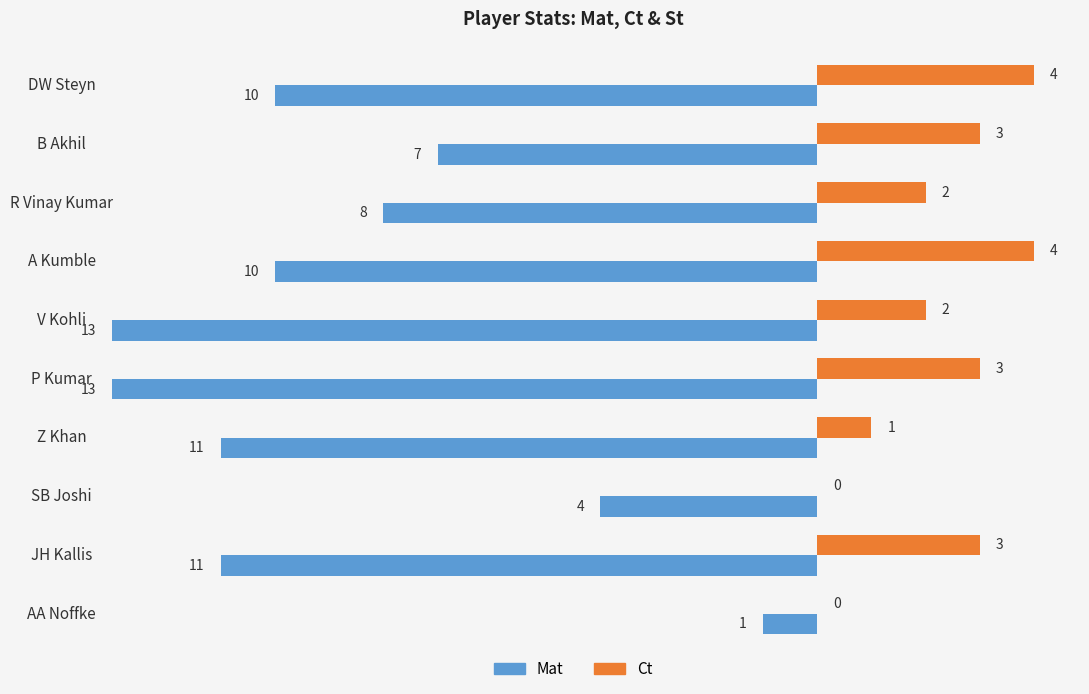

What is the sum of all Mat values?

-88